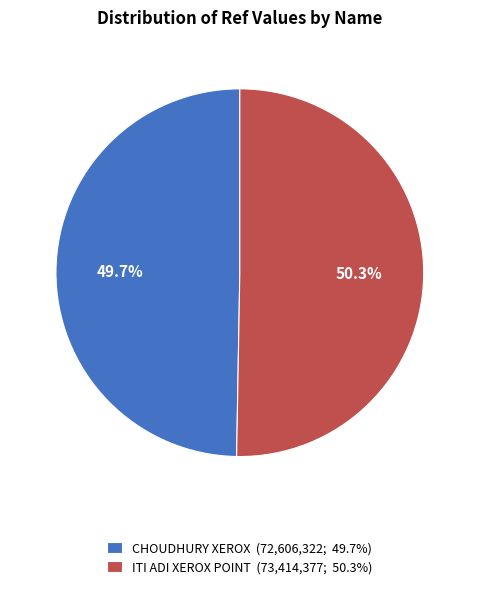

Is it true that ITI ADI XEROX POINT is 59% of the pie?

False